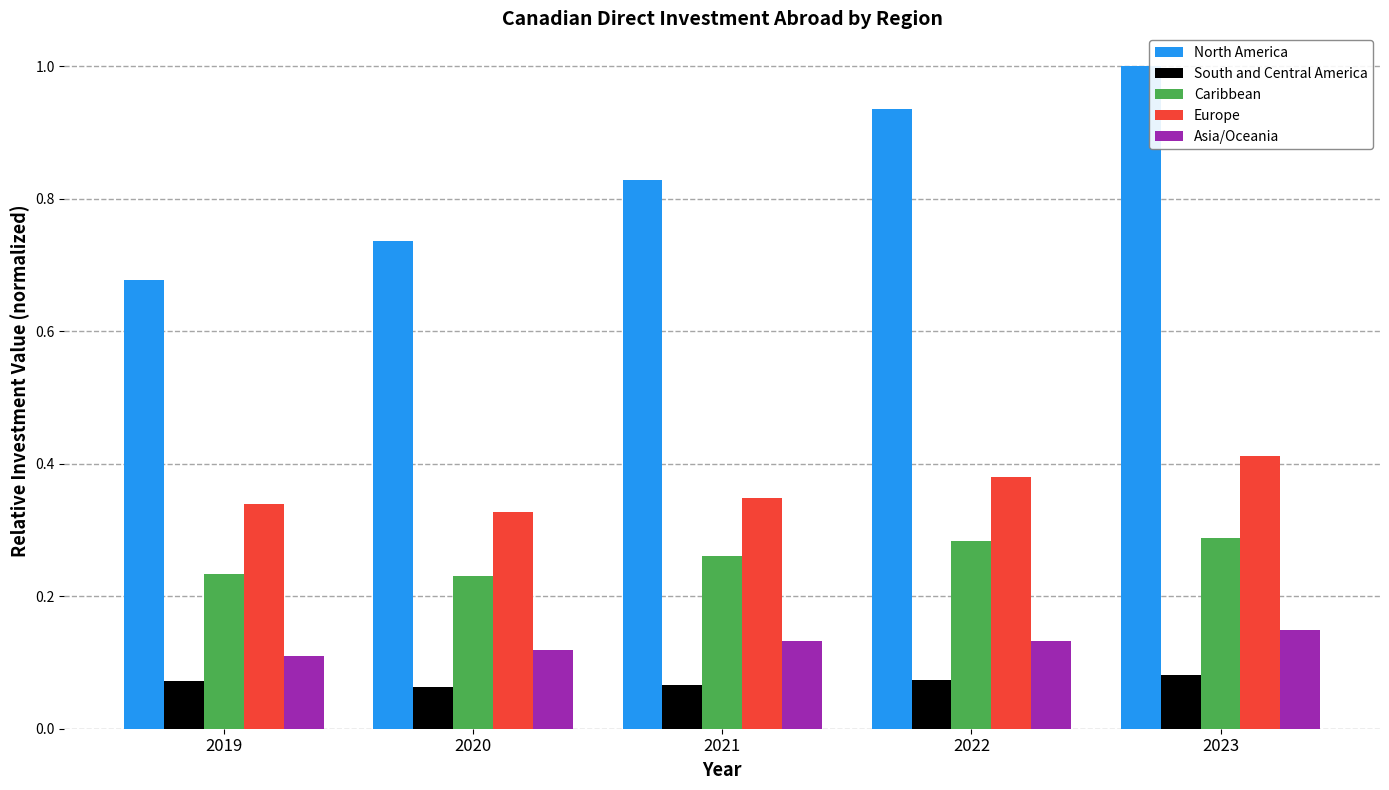

Which series has the largest range (max minus min)?

North America